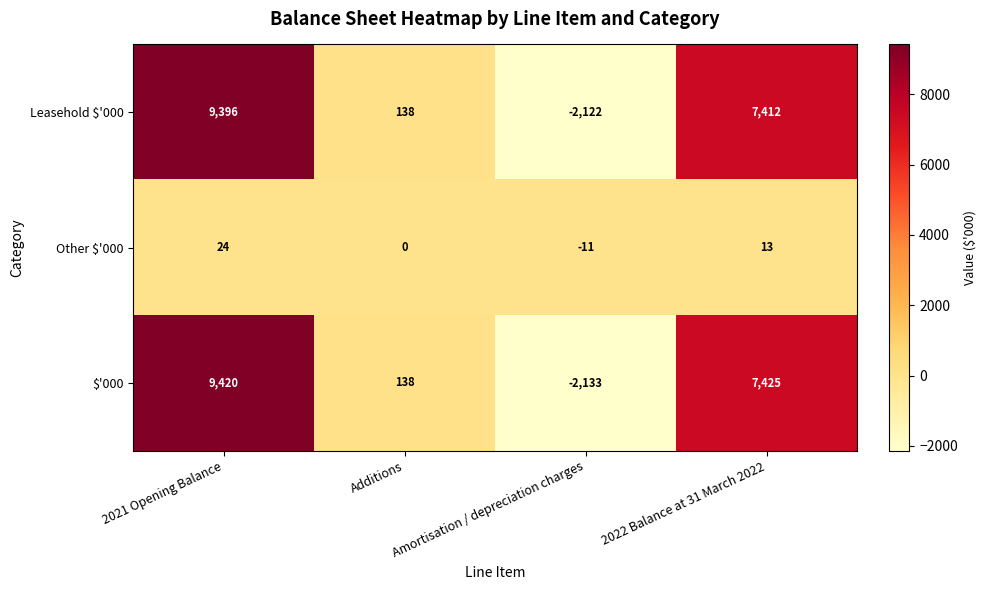

How many Other $'000 values are between 0 and 24?

3